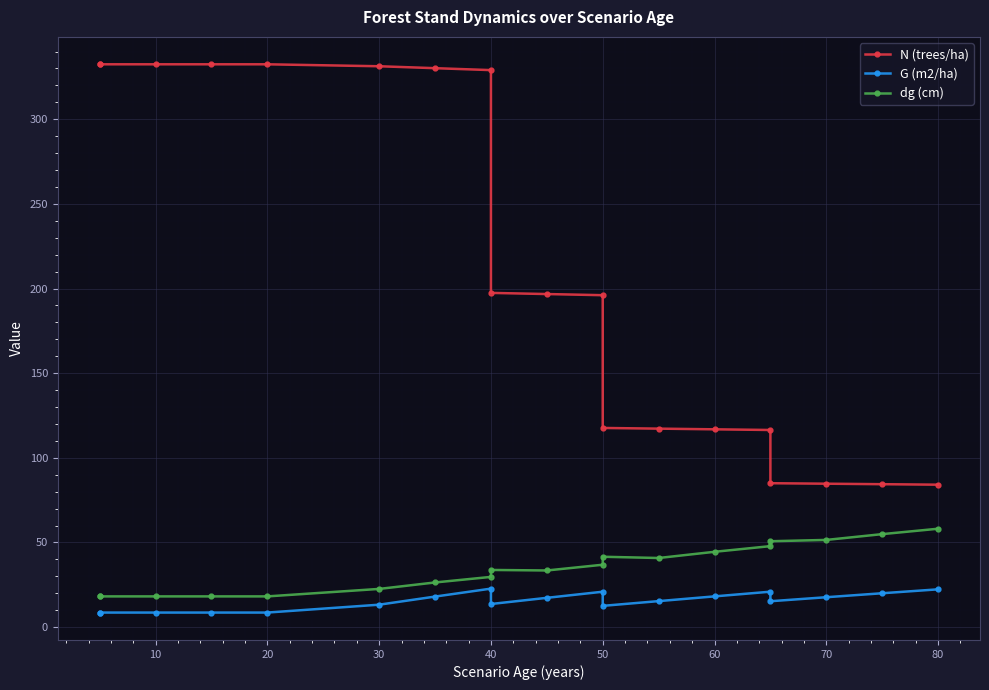

What is the maximum value for G (m2/ha)?

22.7